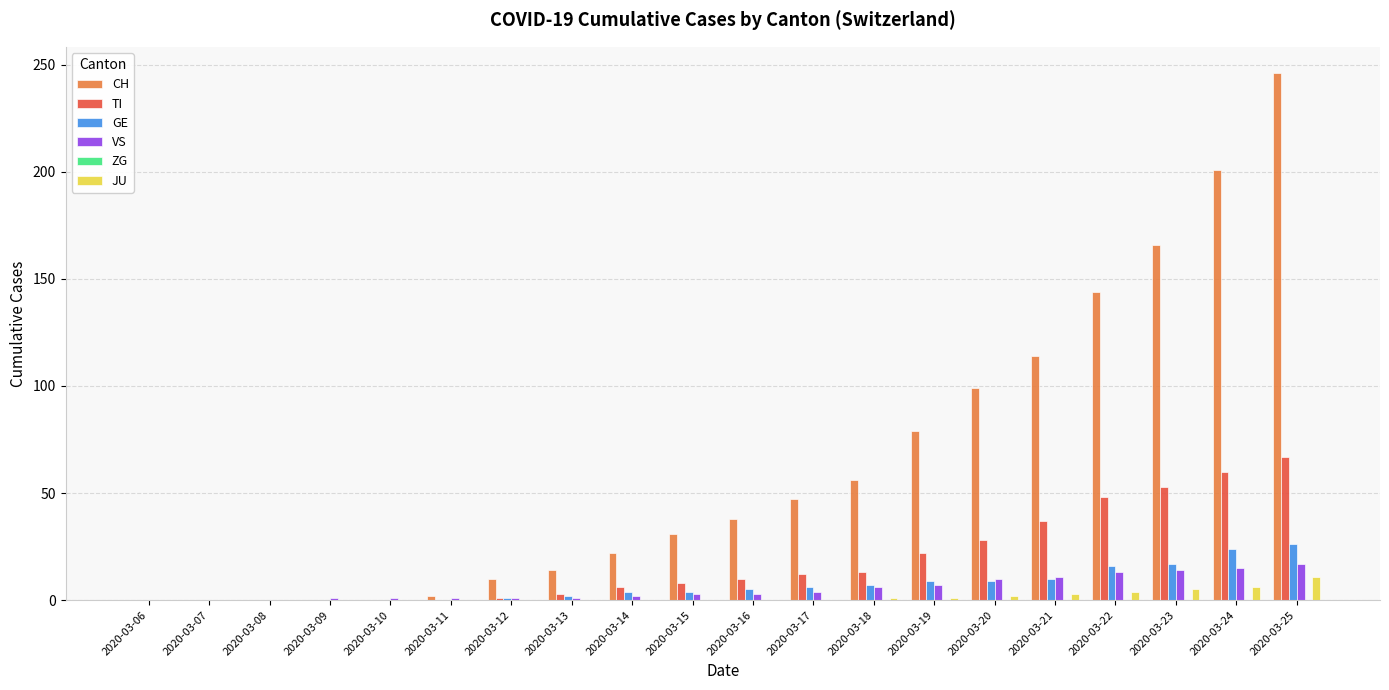

The value of GE at 2020-03-12 is 1. True or false?

True